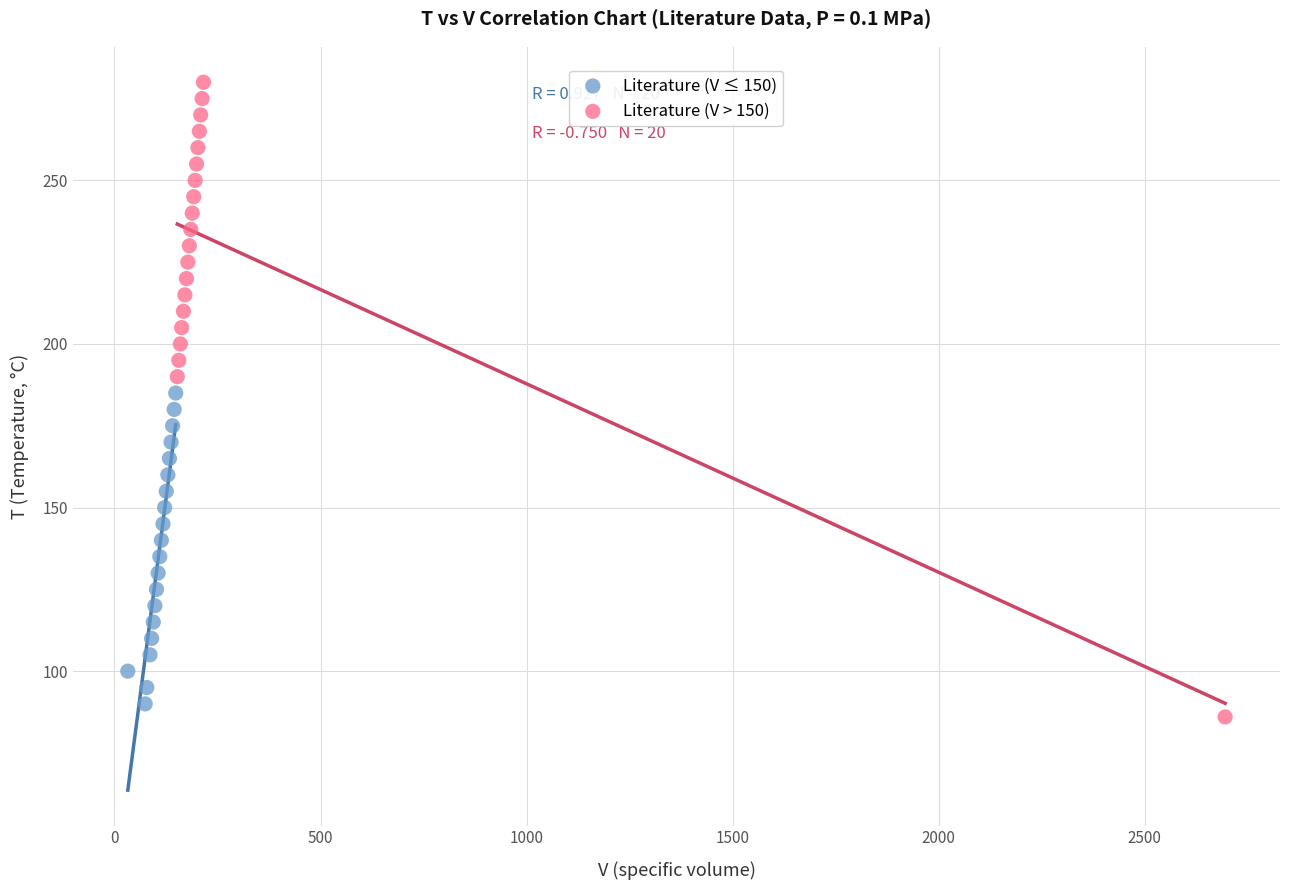

Which series has the largest Y range (max minus min)?

Literature (V > 150)